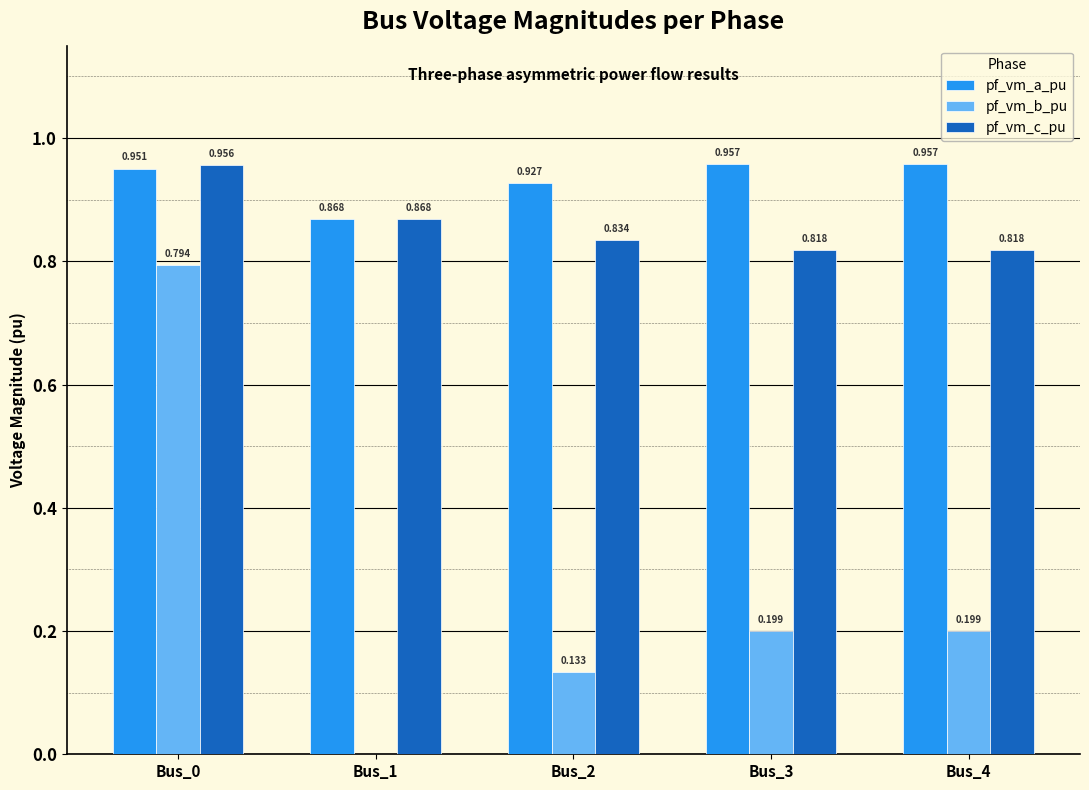

What is the average value of the pf_vm_b_pu series?

0.3